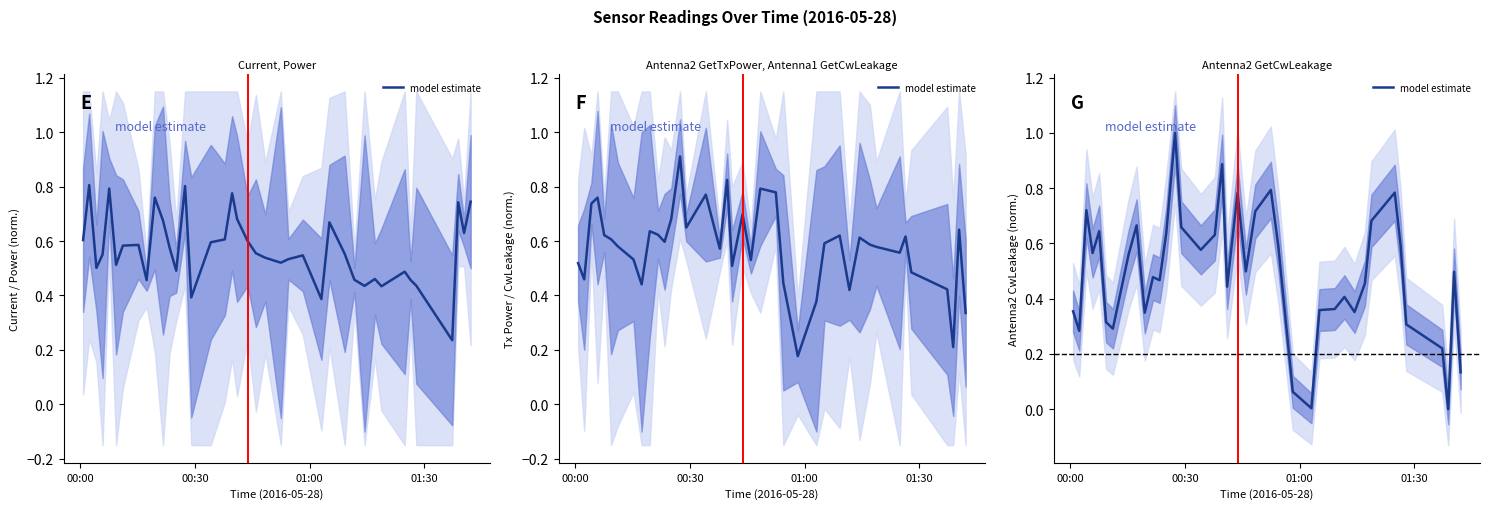

Count the number of categories in the chart.

39